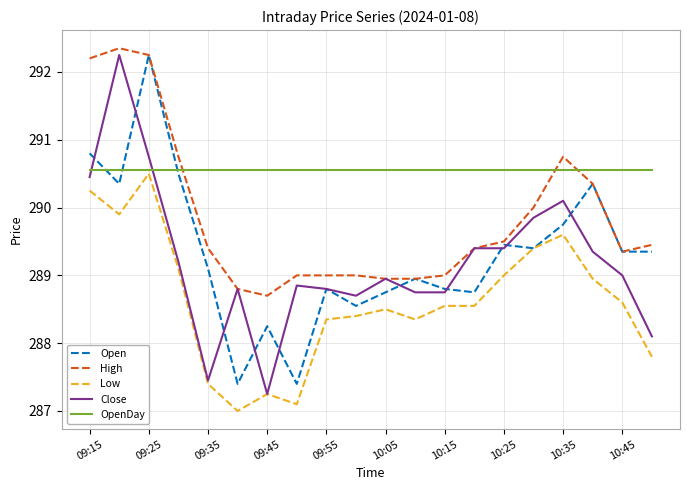

What is the sum of all Open values?

5786.3